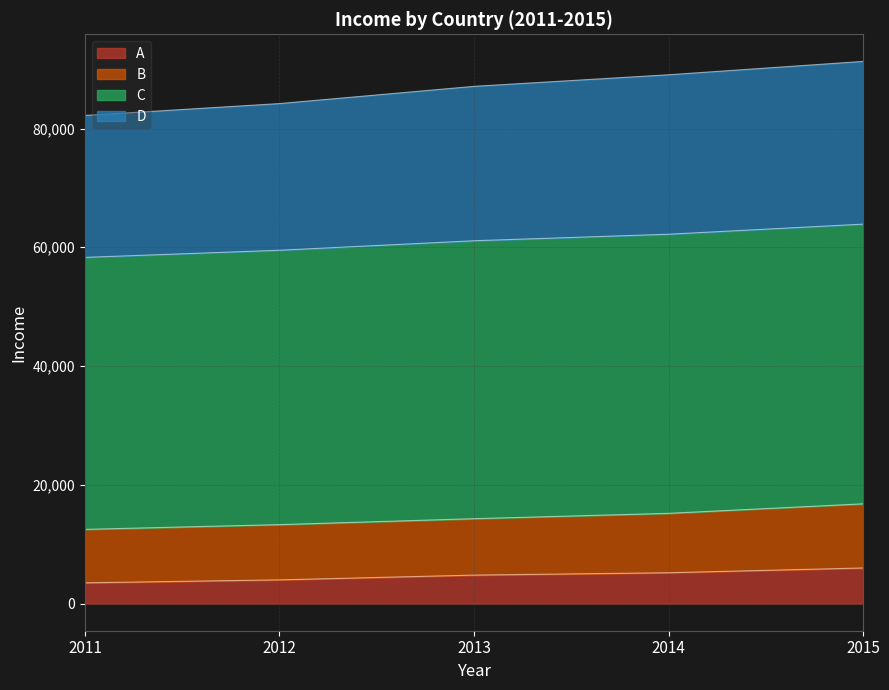

What is the minimum value shown in the chart?

3500